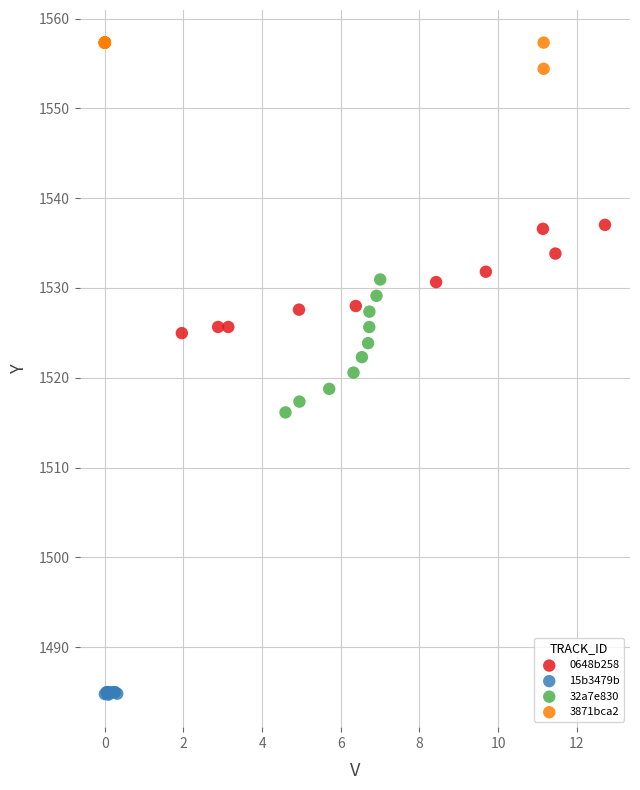

Which series reaches the maximum Y coordinate?

3871bca2